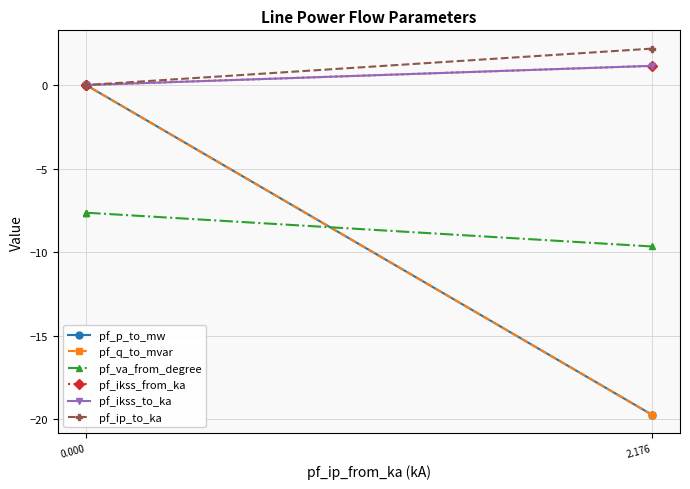

Which series changed the most between 2.176 and 0.000?

pf_q_to_mvar